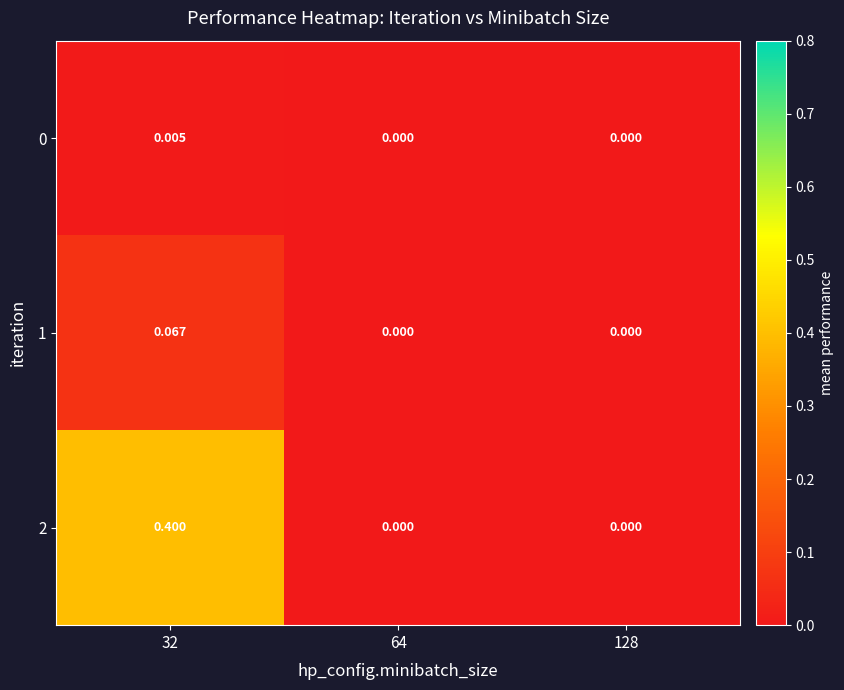

Between 128 and 32, which is larger?

32